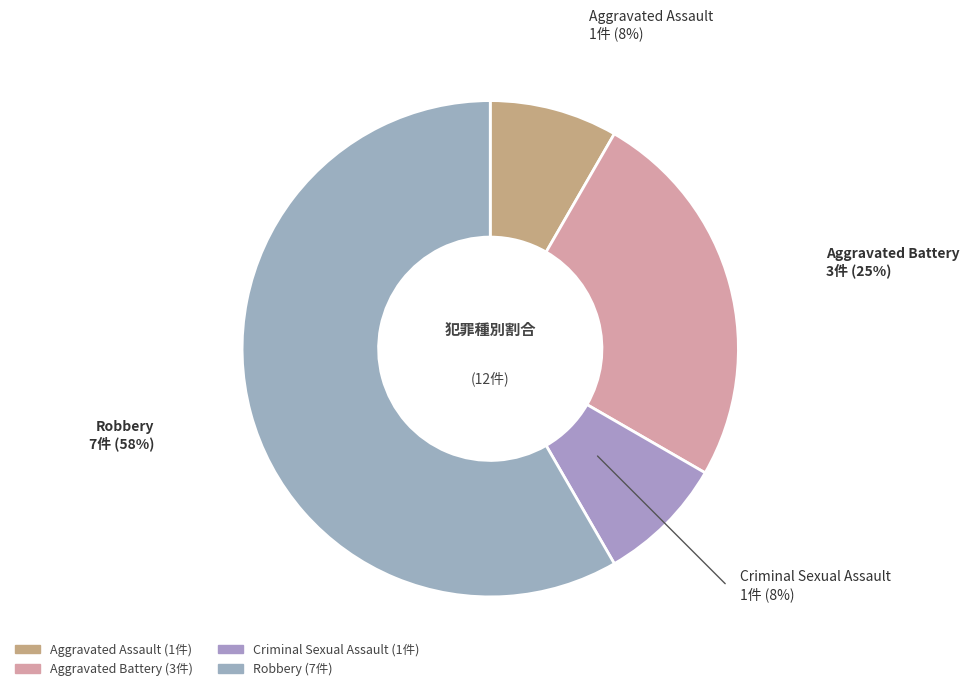

Do Criminal Sexual Assault and Robbery together represent more than half of the pie?

Yes